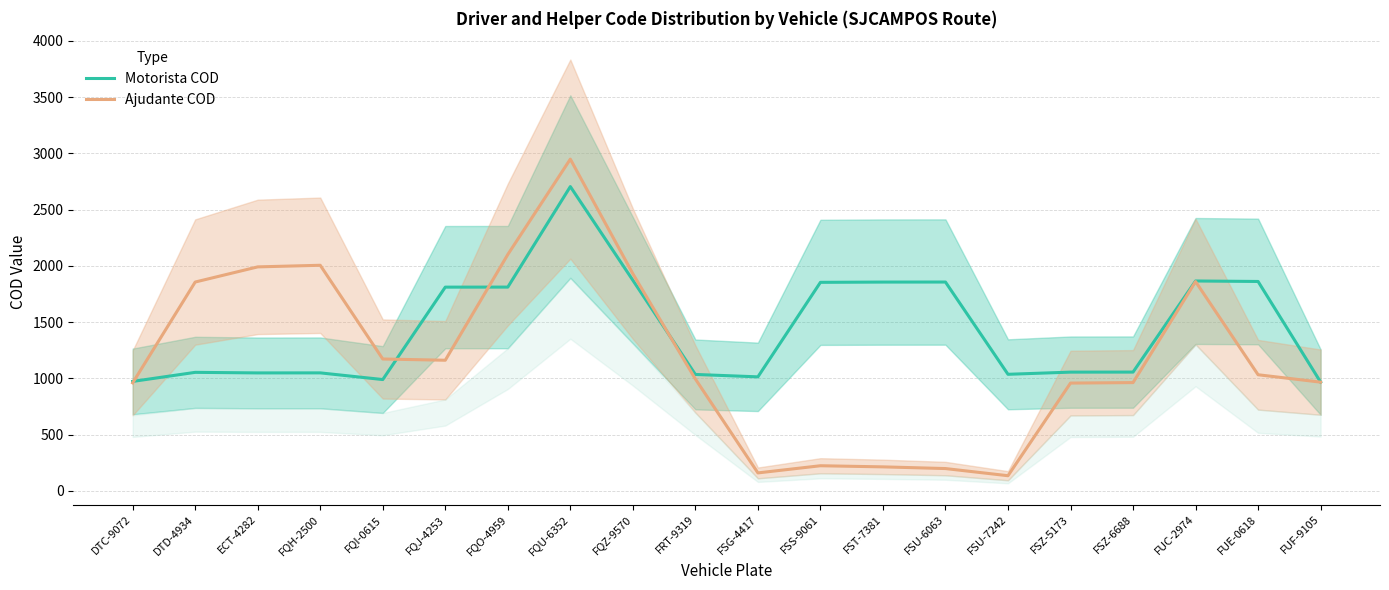

True or false: Motorista COD and Ajudante COD intersect in this chart.

True